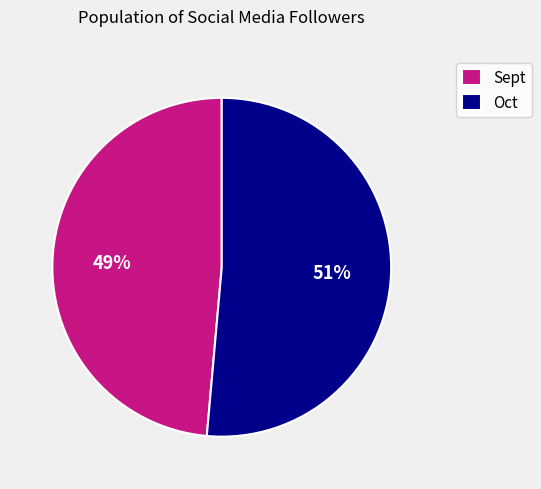

Which category has the smallest portion of the pie?

Sept